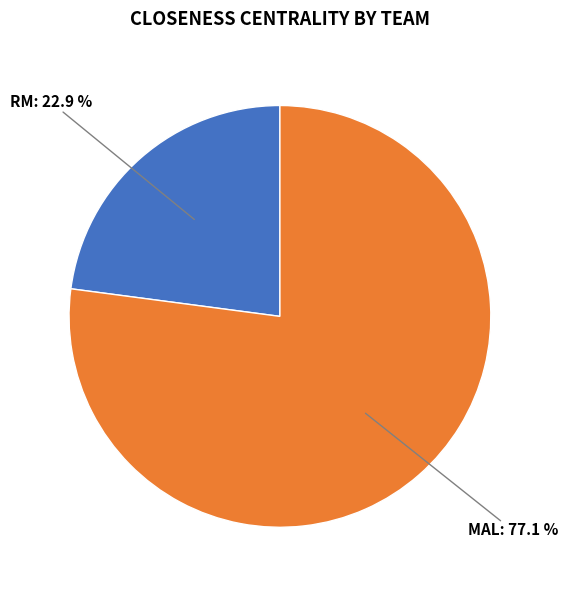

How many slices are in this pie chart?

2